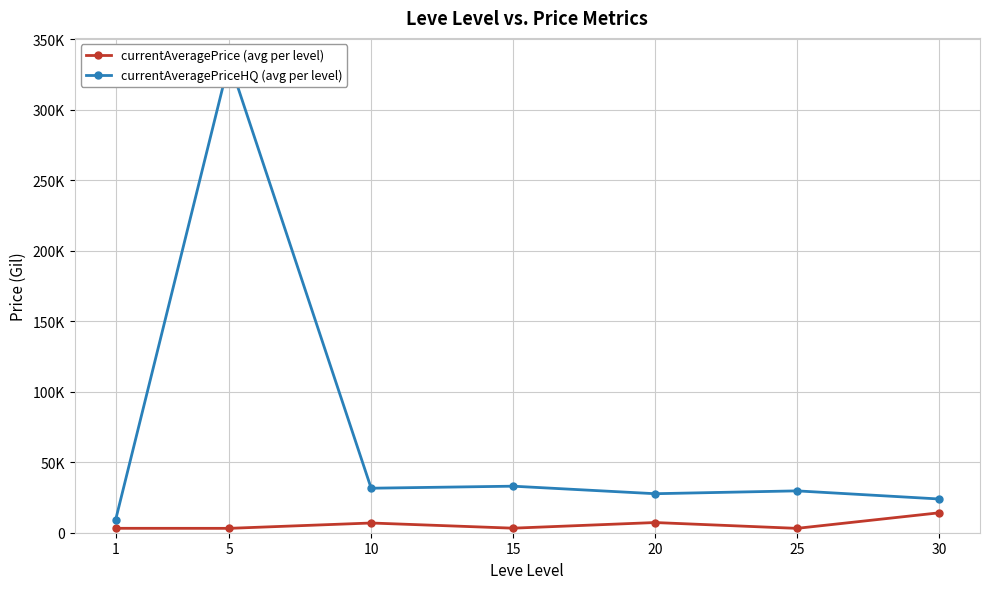

How many lines are shown in the chart?

2